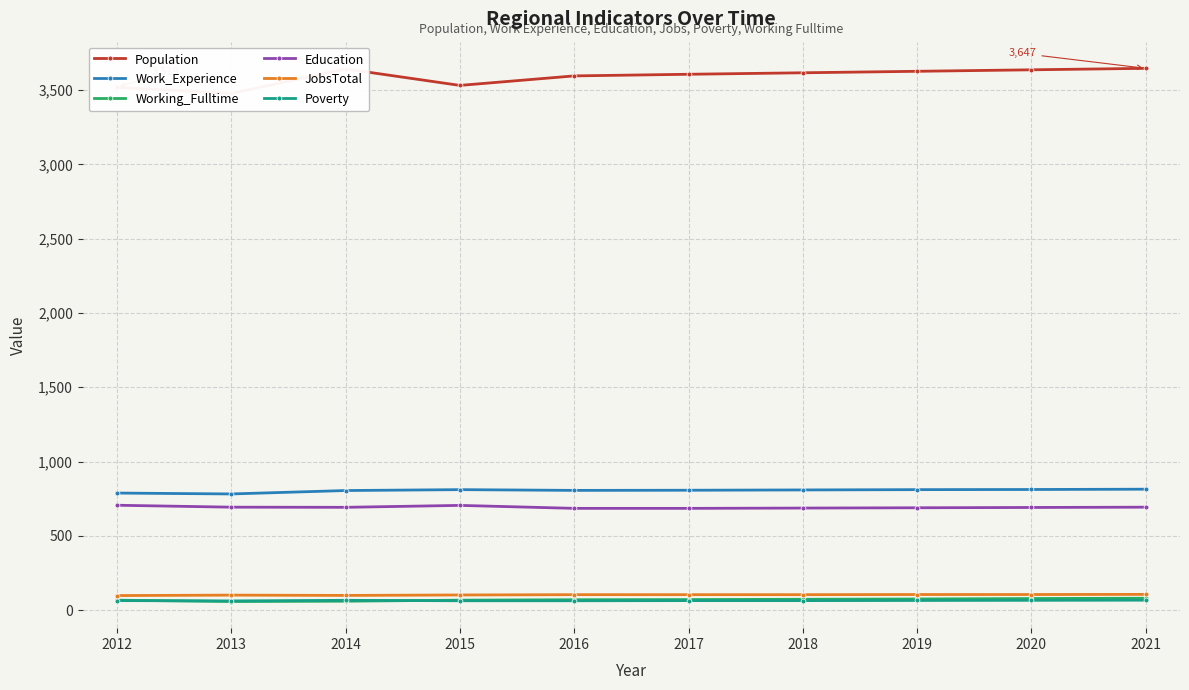

What is the average value of the JobsTotal series?

103